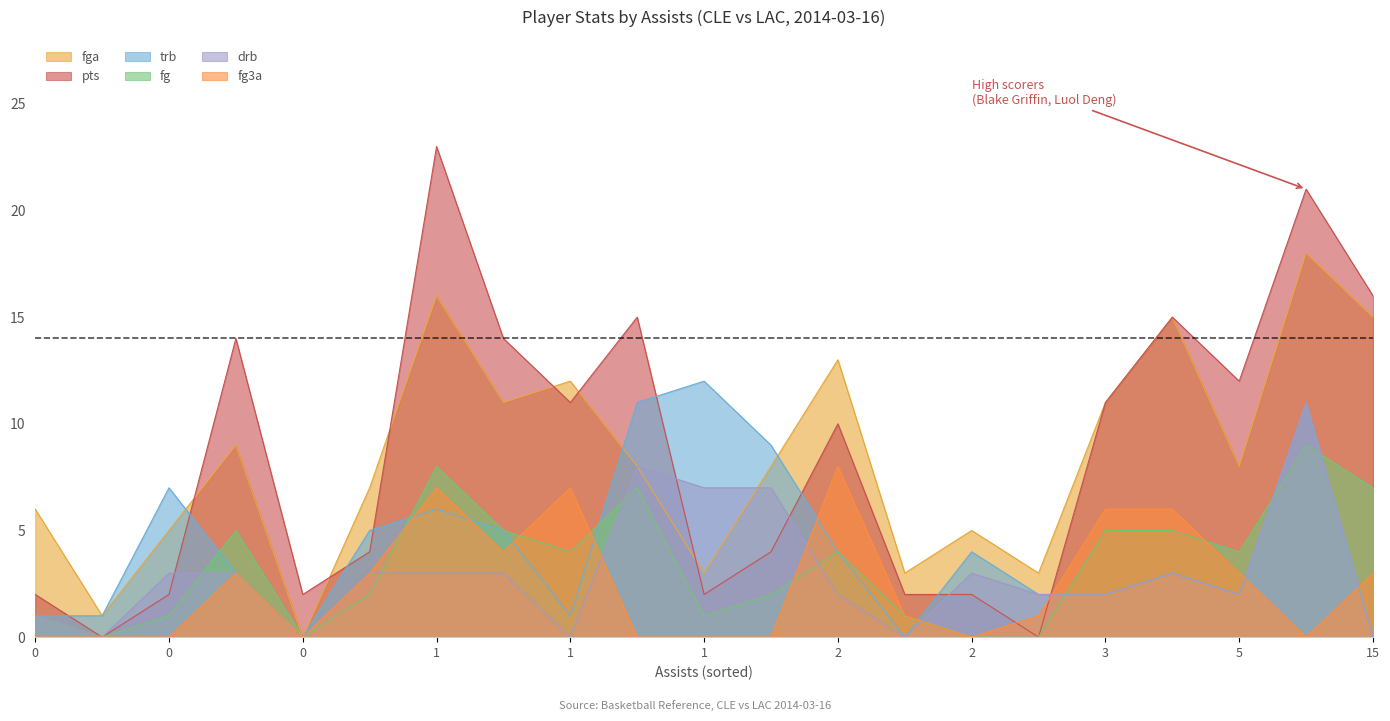

At how many categories does at least one series exceed 17?

2